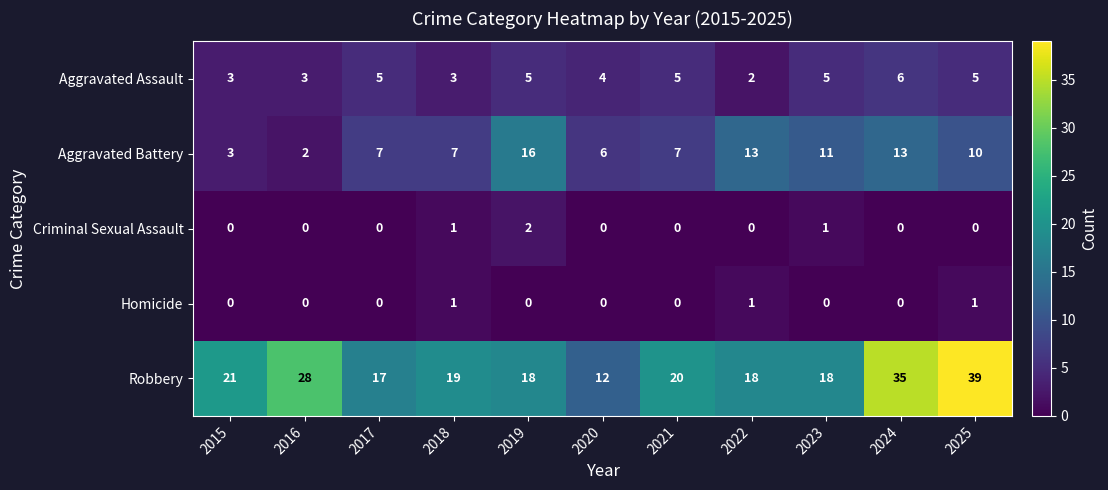

Rank the series by their maximum value, from lowest to highest.

Homicide, Criminal Sexual Assault, Aggravated Assault, Aggravated Battery, Robbery